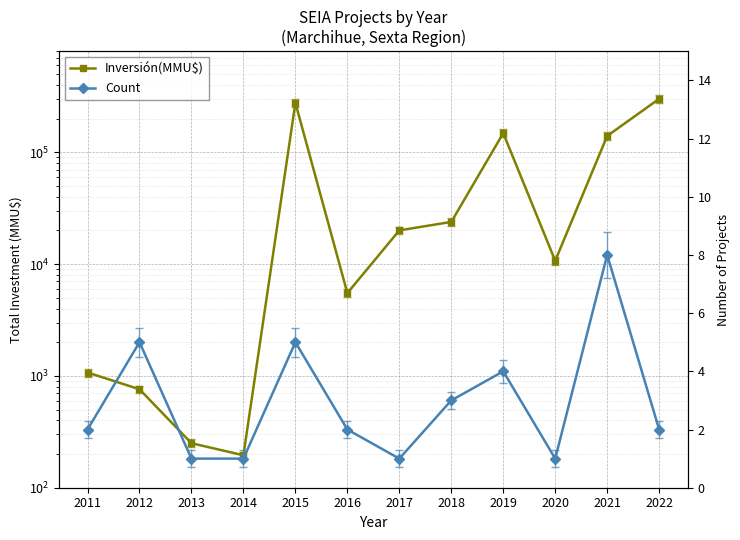

True or false: Inversión(MMU$) and Count intersect in this chart.

False